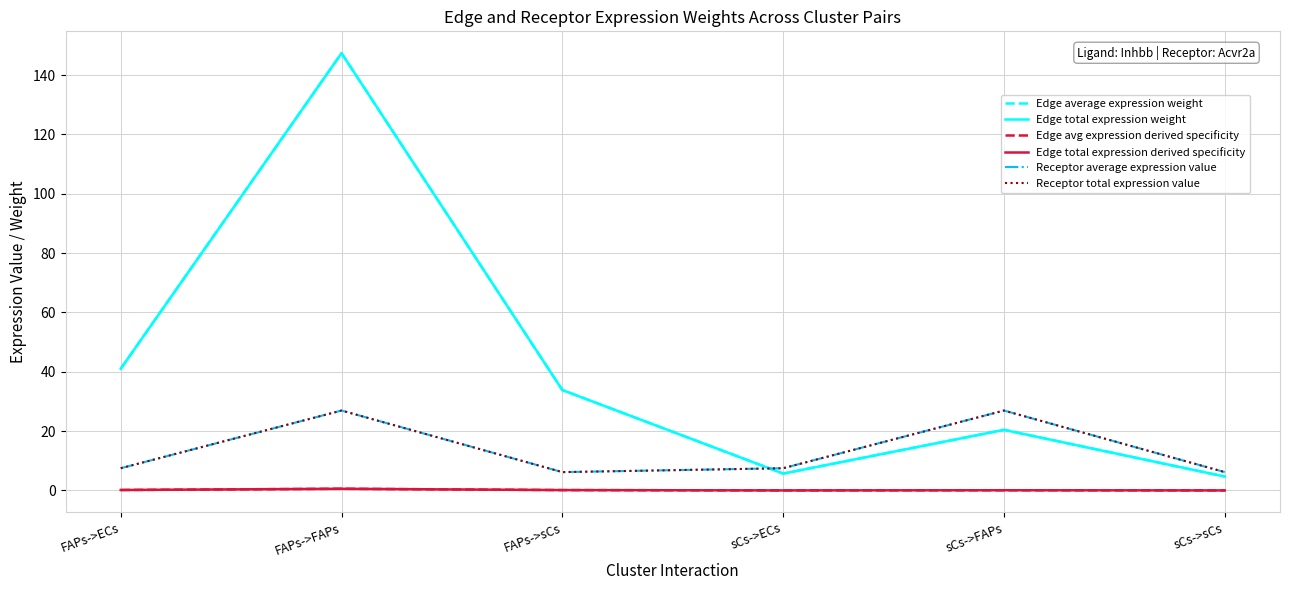

What is the sum of the Edge total expression derived specificity values at sCs->sCs and FAPs->ECs?

0.2